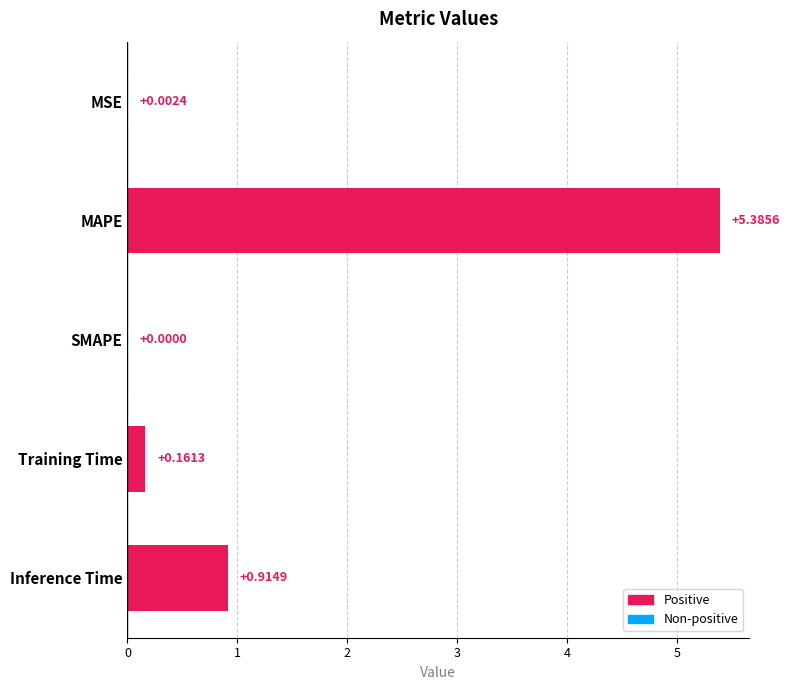

What is the sum of the values at MAPE and MSE?

5.4